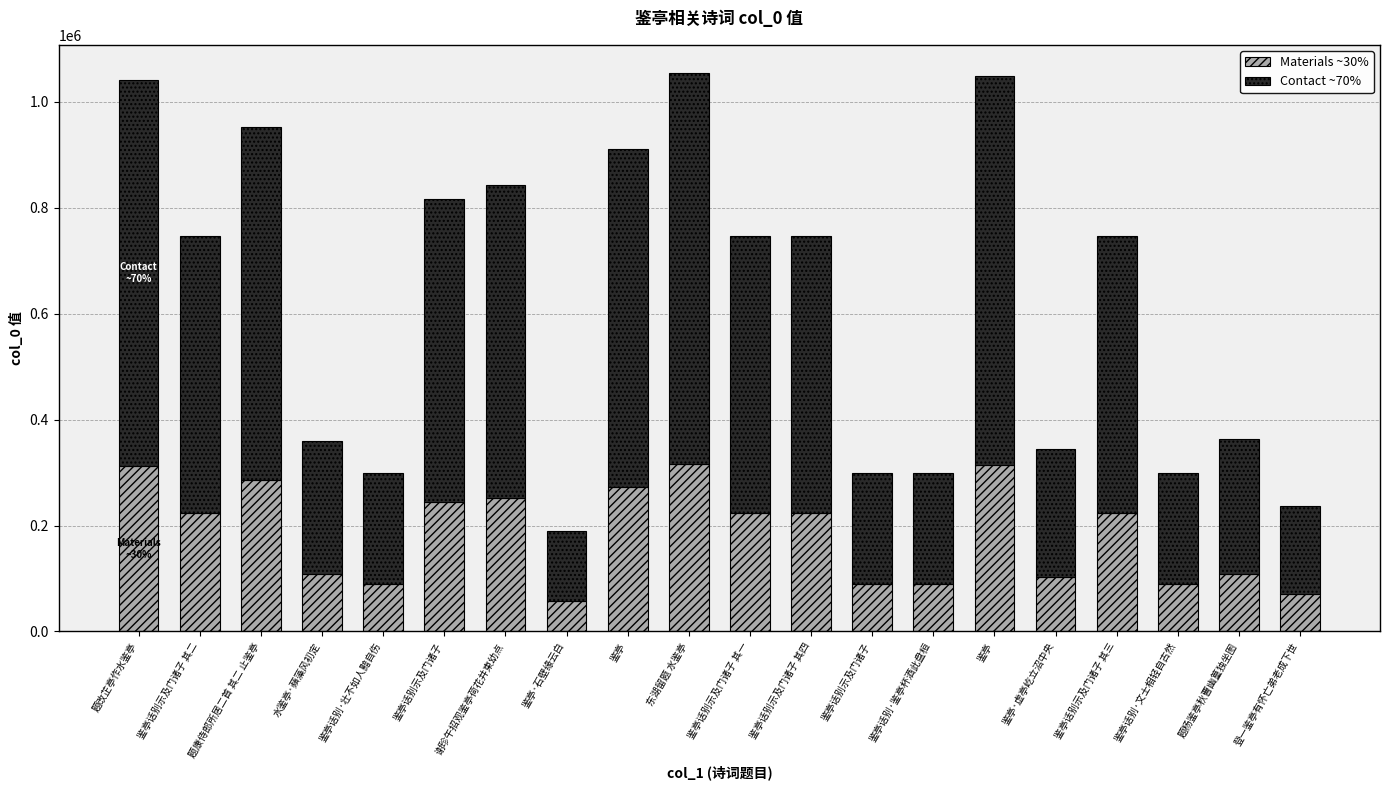

What is the difference between the Contact ~70% values at 鉴亭话别示及门诸子 其四 and 题改芷亭作水鉴亭?

205443.7